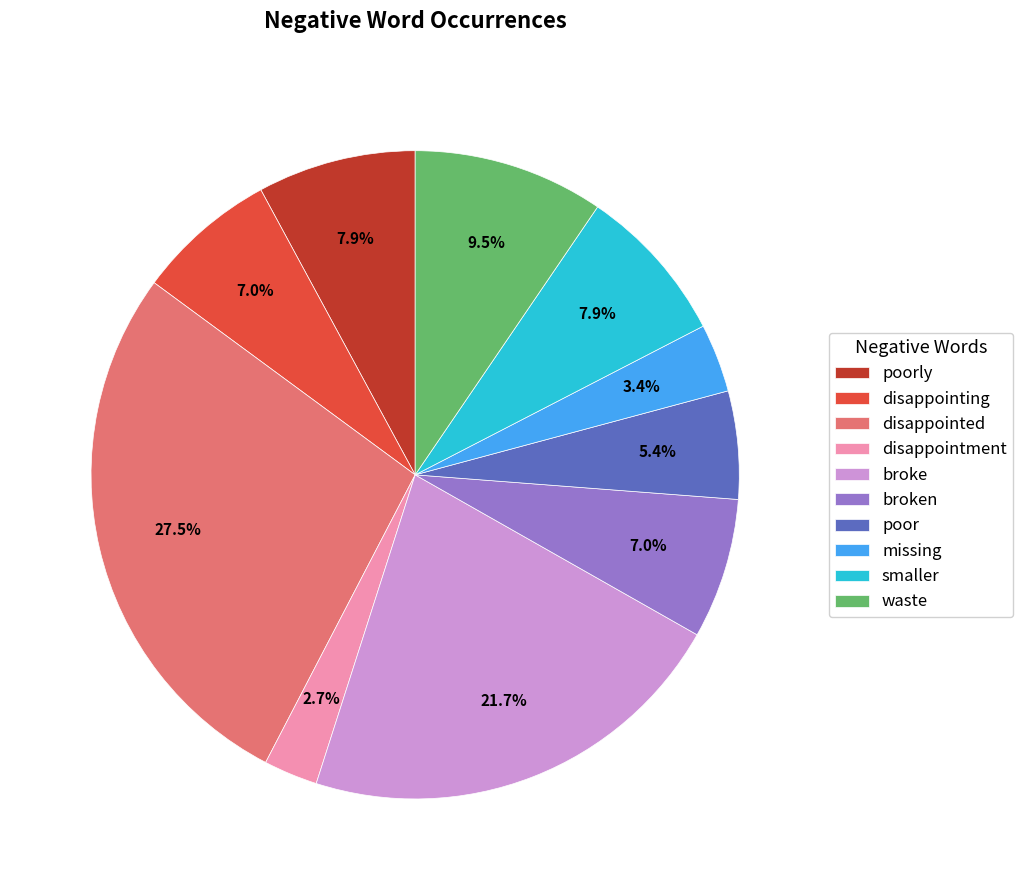

What is the ratio of the value at missing to the value at waste?

0.4